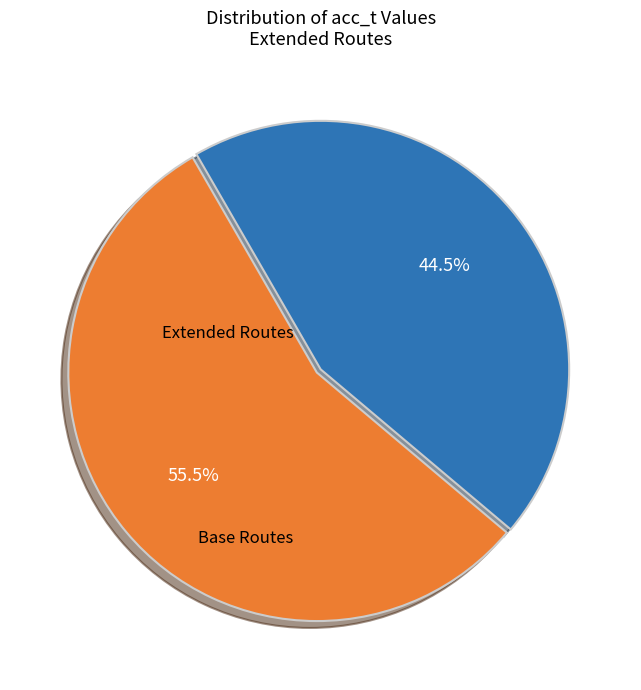

Does any single category account for the majority?

Yes